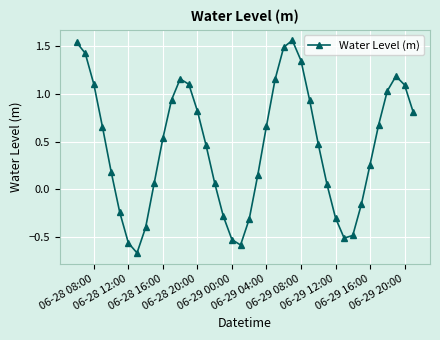

What is the difference between the maximum and minimum values?

2.2